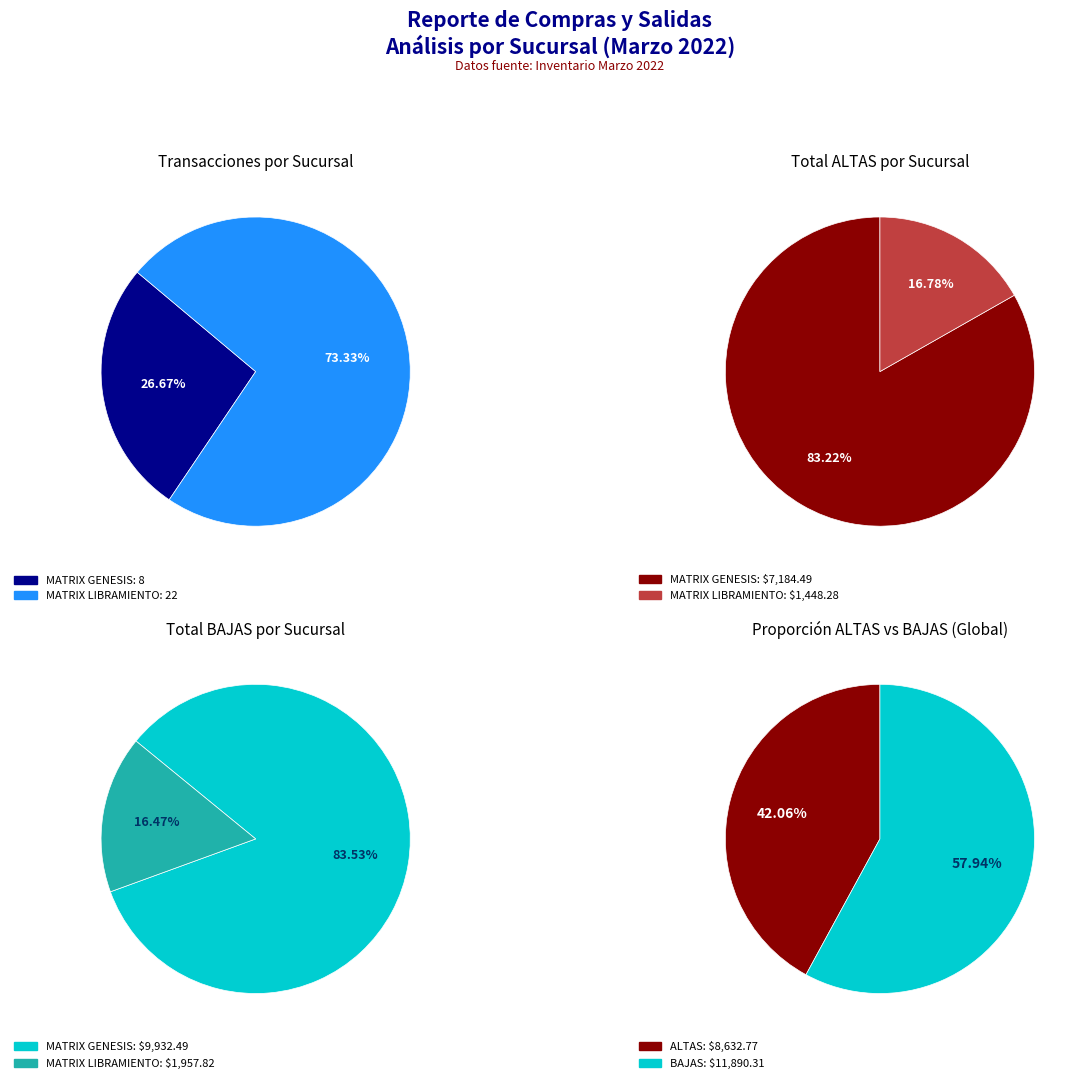

To the nearest percent, what portion does MATRIX LIBRAMIENTO represent?

73%